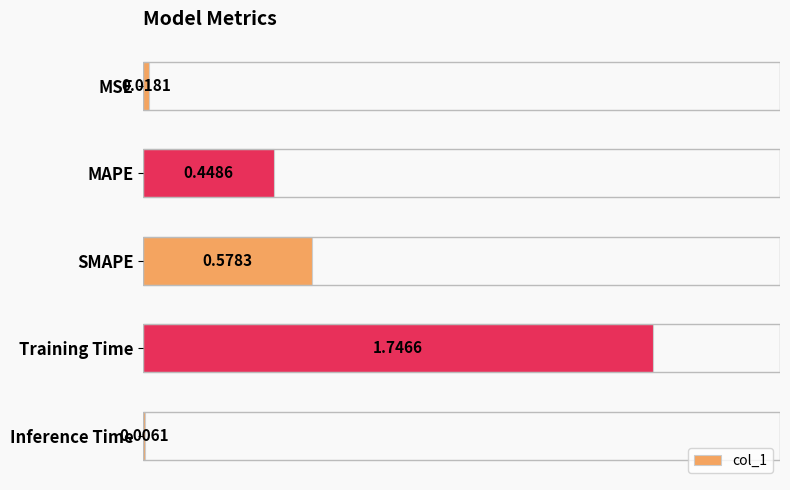

What is the change in value from SMAPE to Training Time?

+1.2